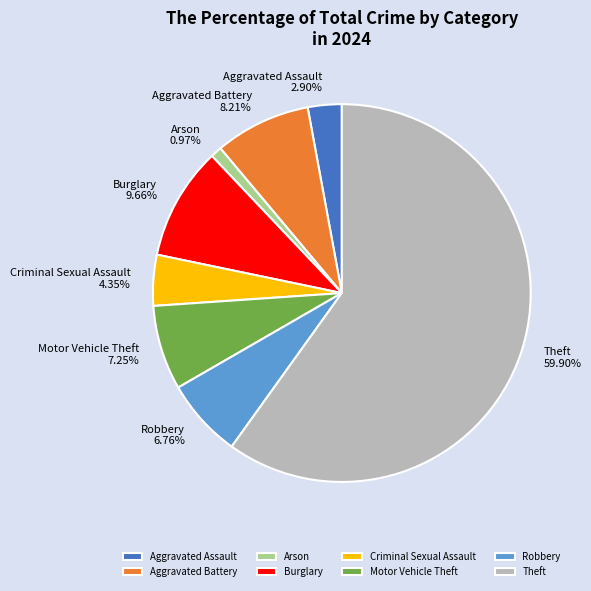

To the nearest percent, what portion does Theft represent?

60%